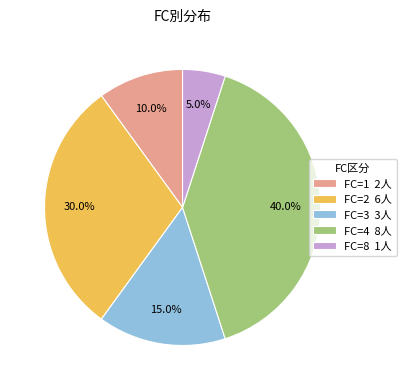

To the nearest percent, what is the difference between the largest and smallest slice percentages?

35%